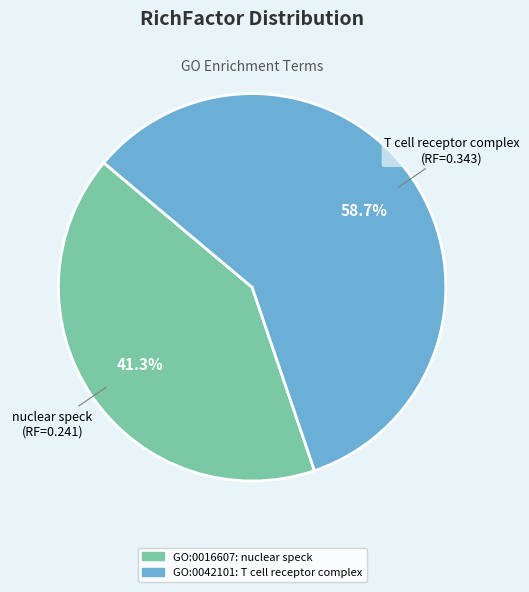

Is the sum of GO:0016607 and GO:0042101 greater than half?

Yes